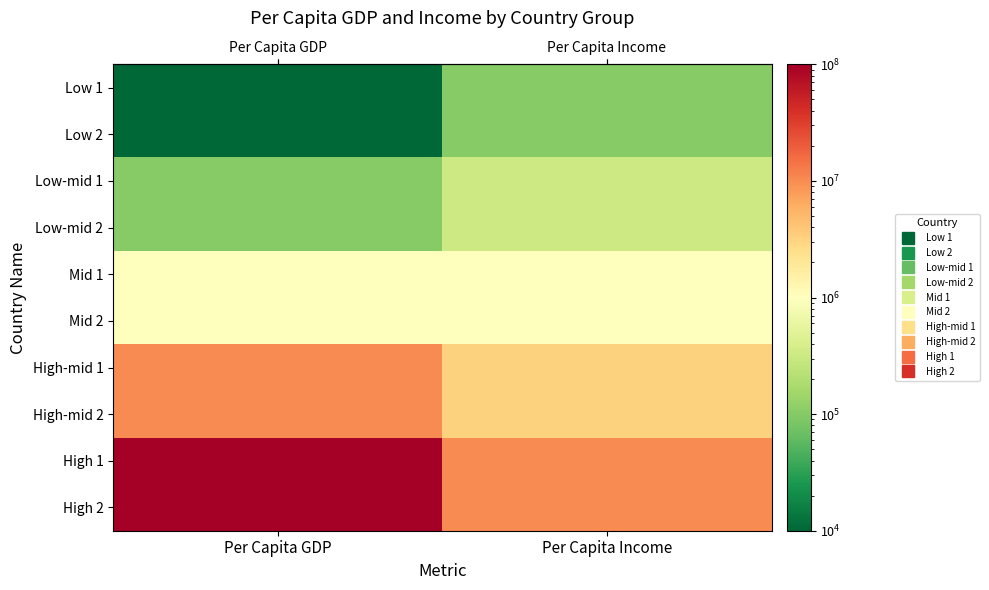

How many data points does each series have?

2